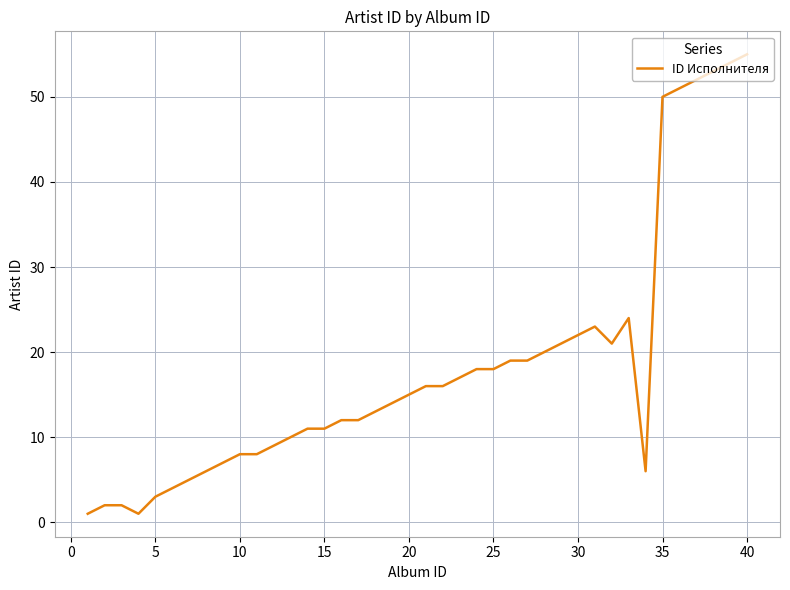

What is the difference between the maximum and minimum values?

54